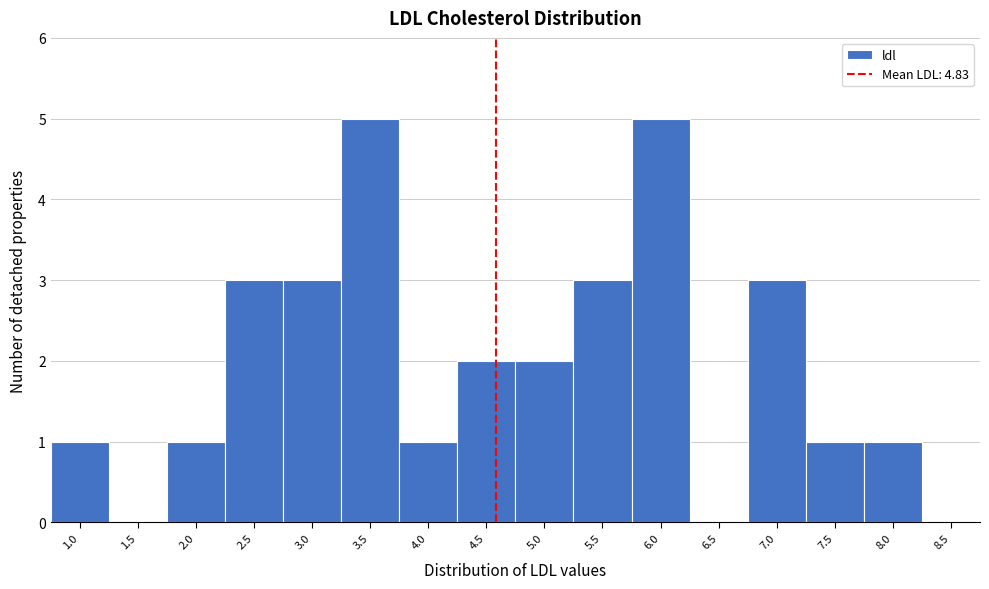

Reading left to right, extract all data points from this chart.

1.0=1	1.5=0	2.0=1	2.5=3	3.0=3	3.5=5	4.0=1	4.5=2	5.0=2	5.5=3	6.0=5	6.5=0	7.0=3	7.5=1	8.0=1	8.5=0